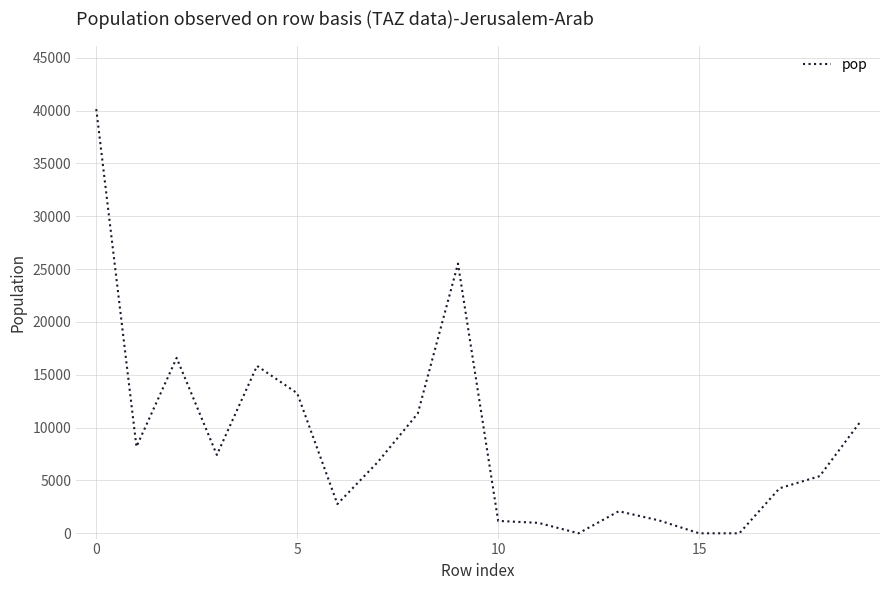

What is the maximum value shown in the chart?

40139.6